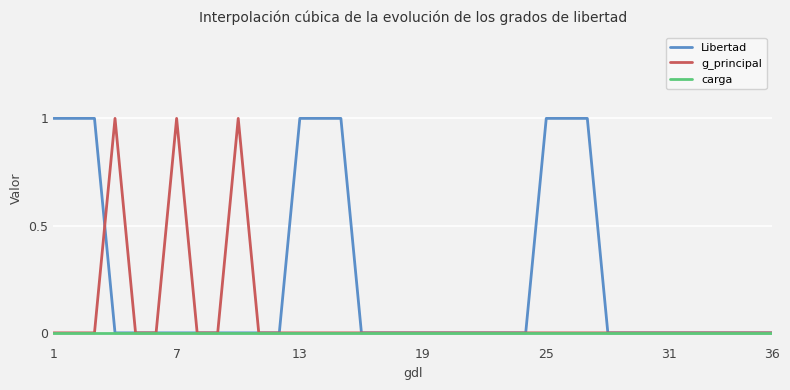

Rank the series by their average value, from highest to lowest.

Libertad, g_principal, carga